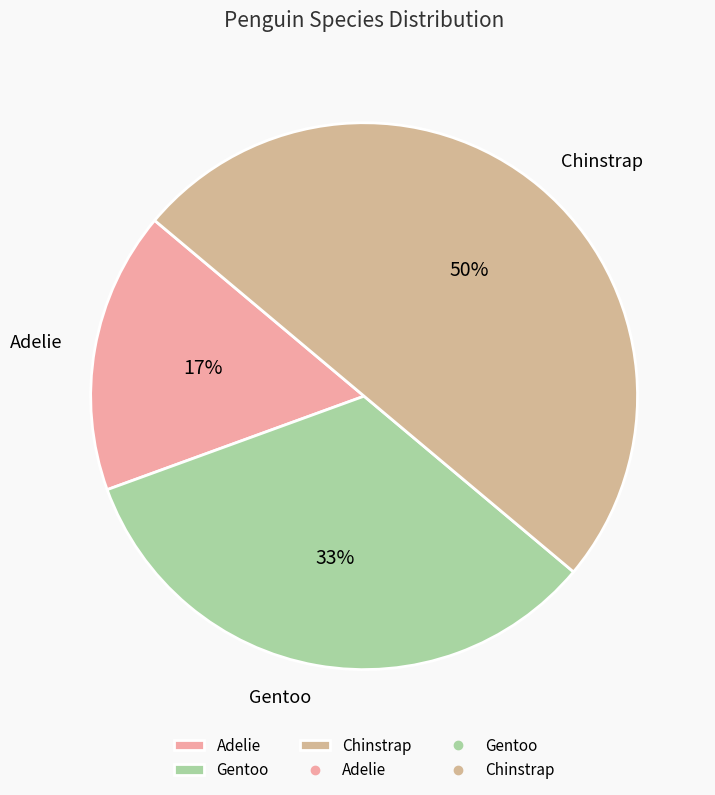

Is the sum of Adelie and Chinstrap greater than half?

Yes